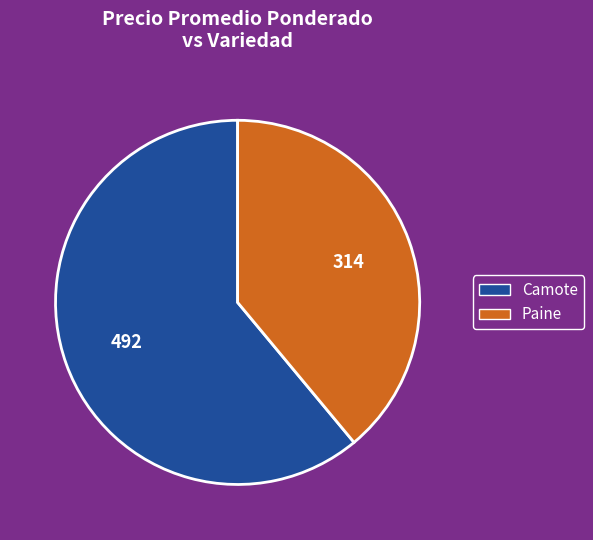

How many segments does this pie chart have?

2